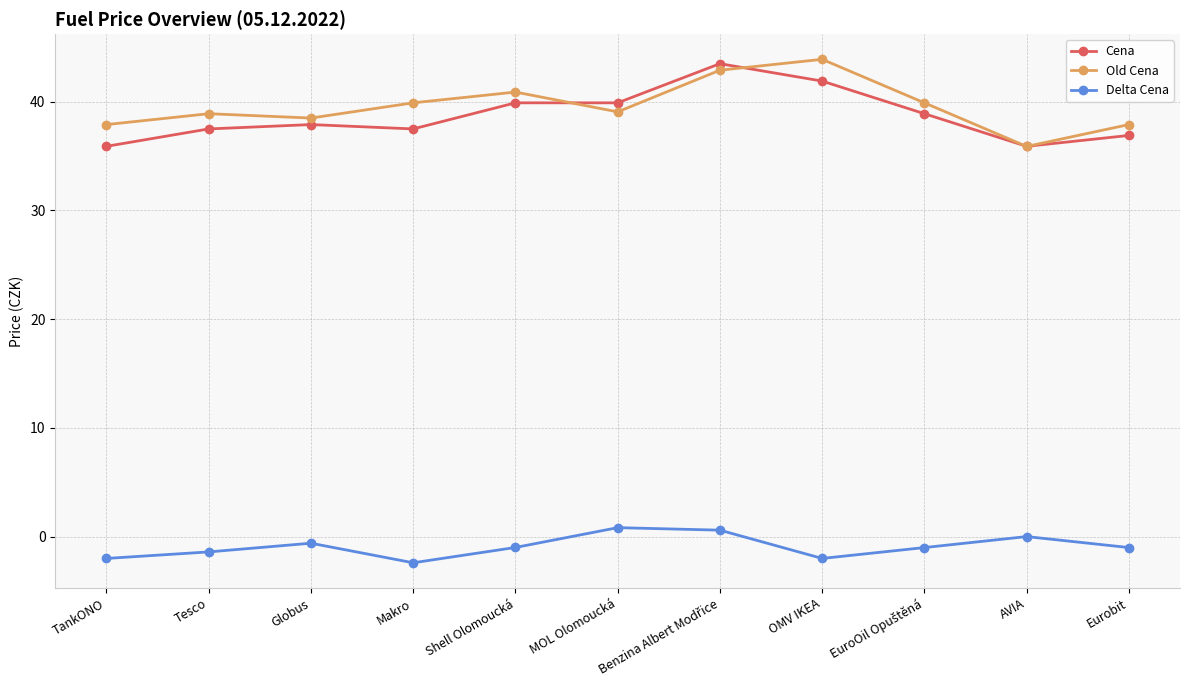

Between Makro and OMV IKEA, which series saw the biggest shift?

Cena